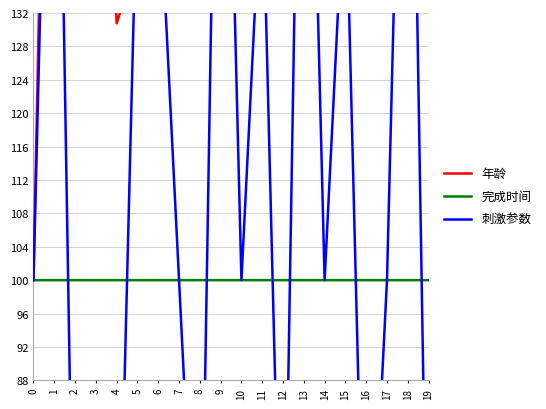

How many intersections are there between 完成时间 and 刺激参数?

13